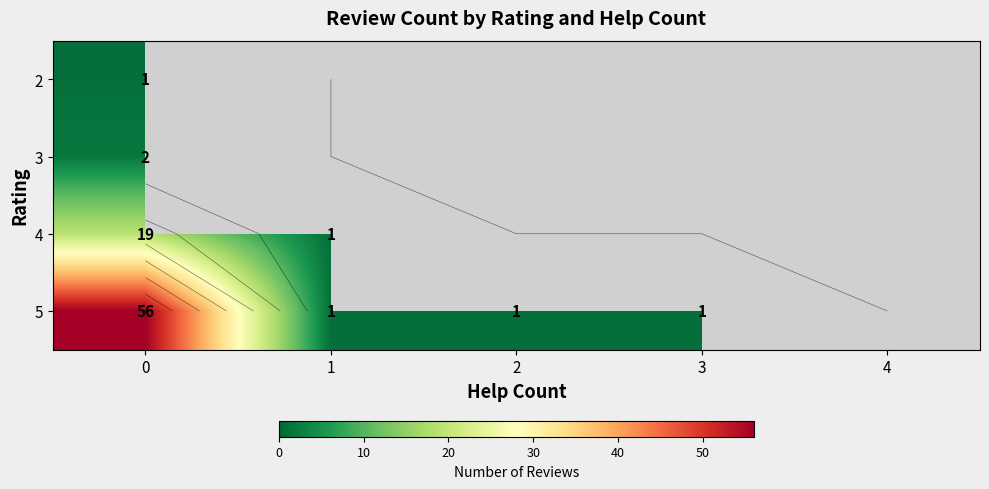

What is the maximum value shown in the chart?

56